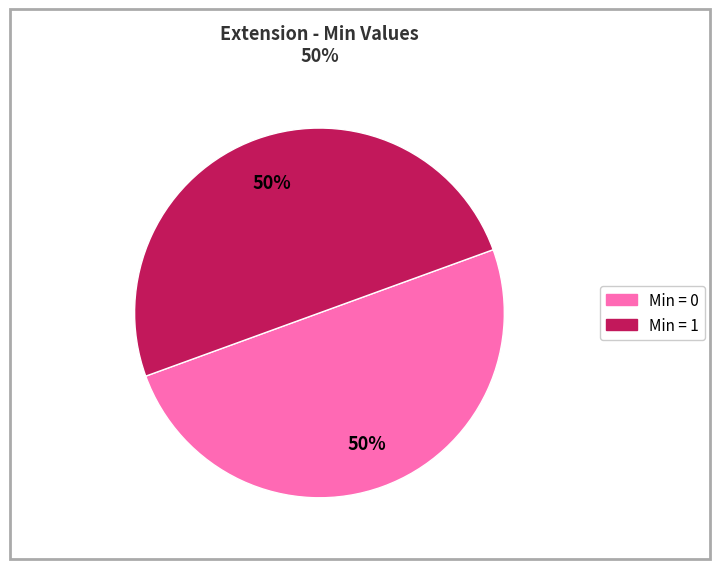

Combined, do Min = 0 and Min = 1 account for over 50%?

Yes